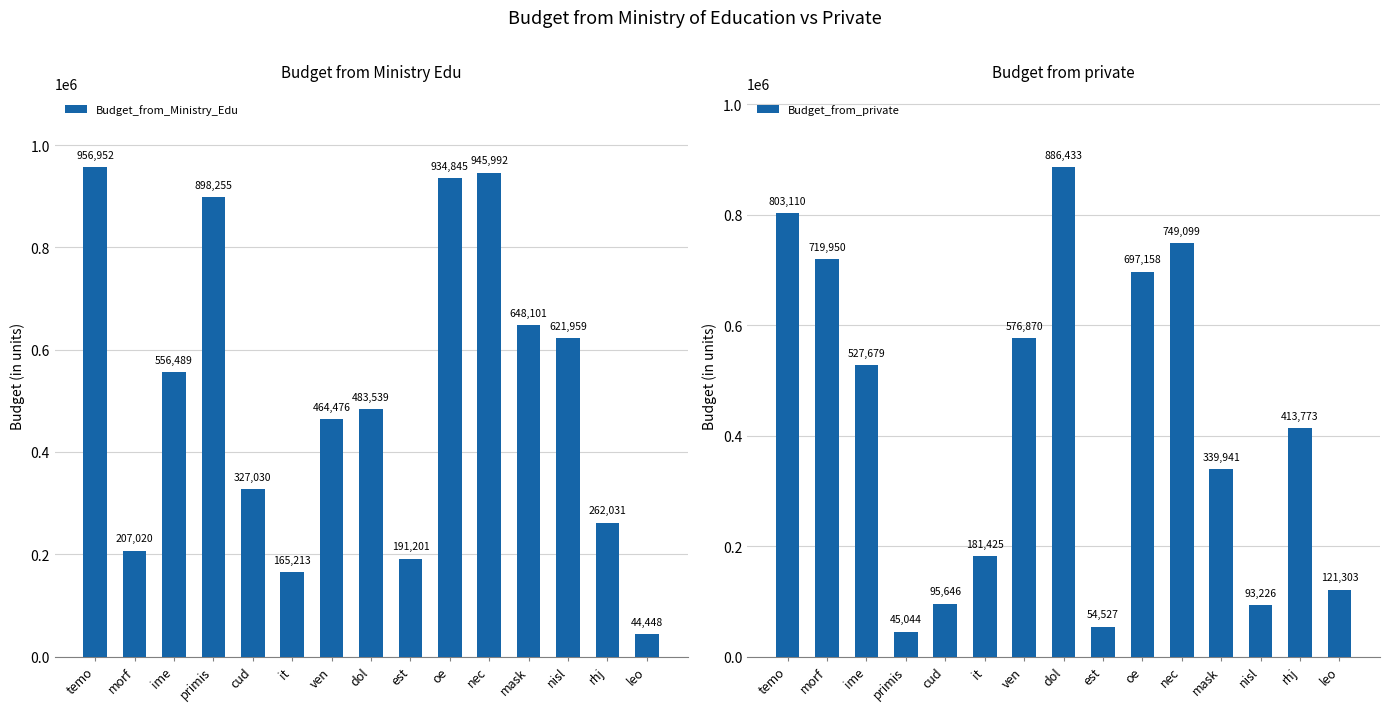

At which category is the sum across all series the highest?

temo